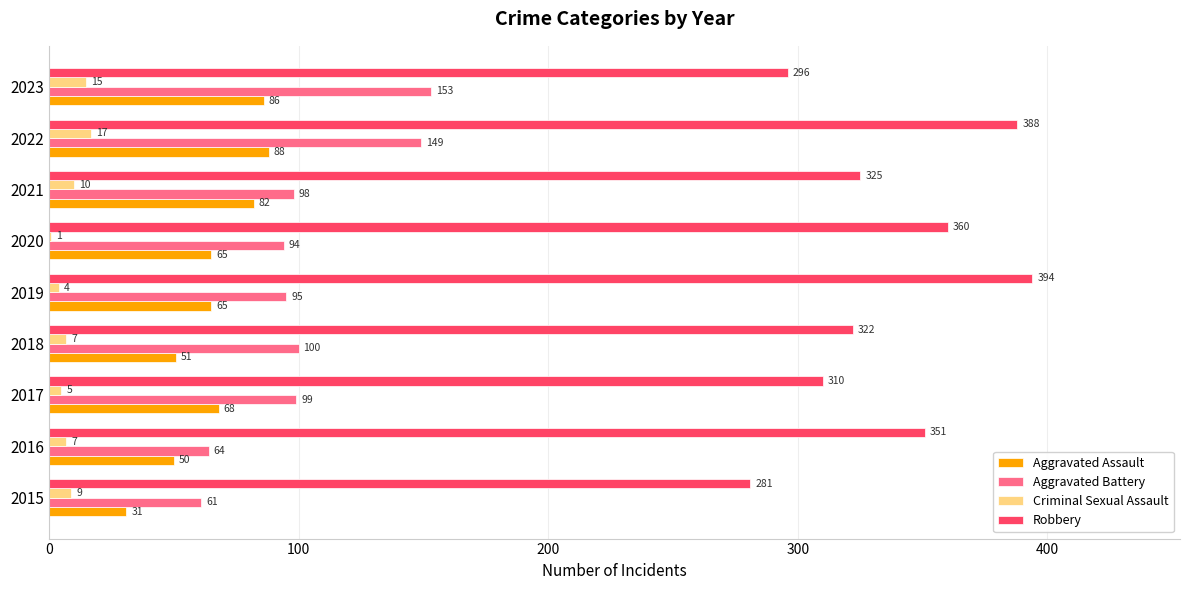

The value of Criminal Sexual Assault at 2020 is 1. True or false?

True